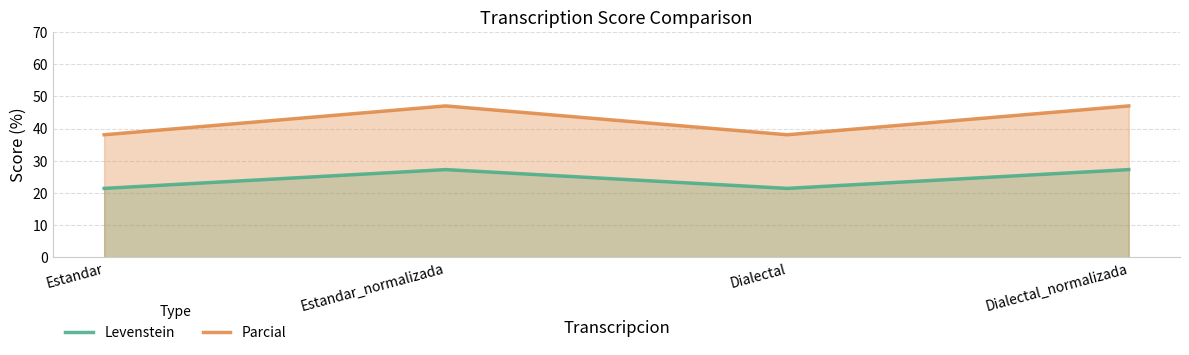

Is it true that Levenstein equals 42.6 at Estandar_normalizada?

False